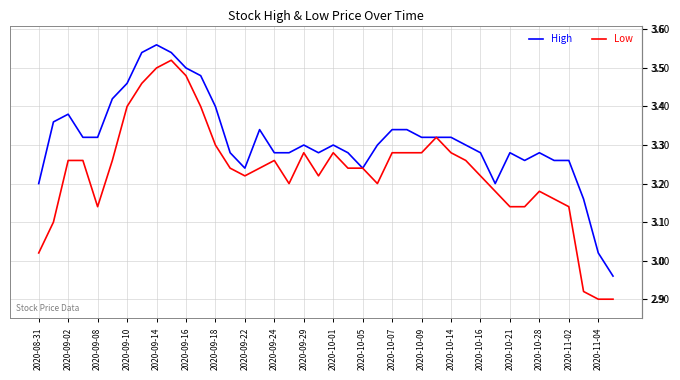

Which series has the largest total across all categories?

High